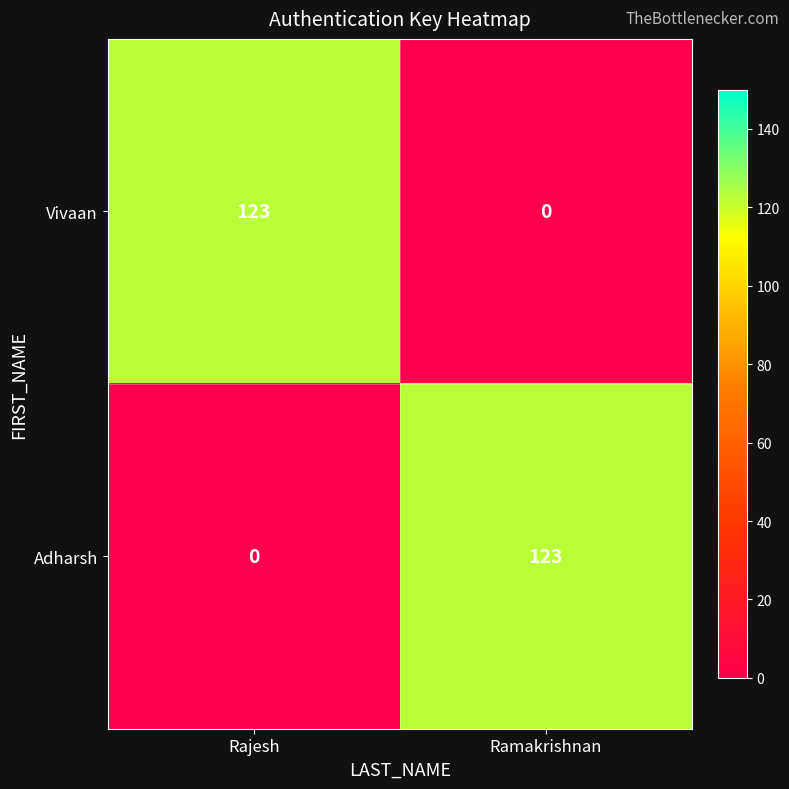

What is the difference between the highest and lowest values at Rajesh?

123